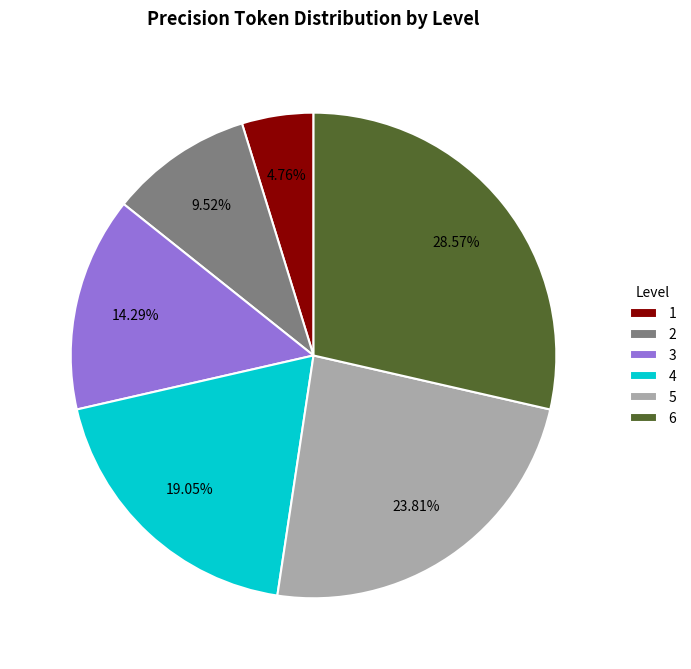

Rank the categories by value from lowest to highest.

1, 2, 3, 4, 5, 6